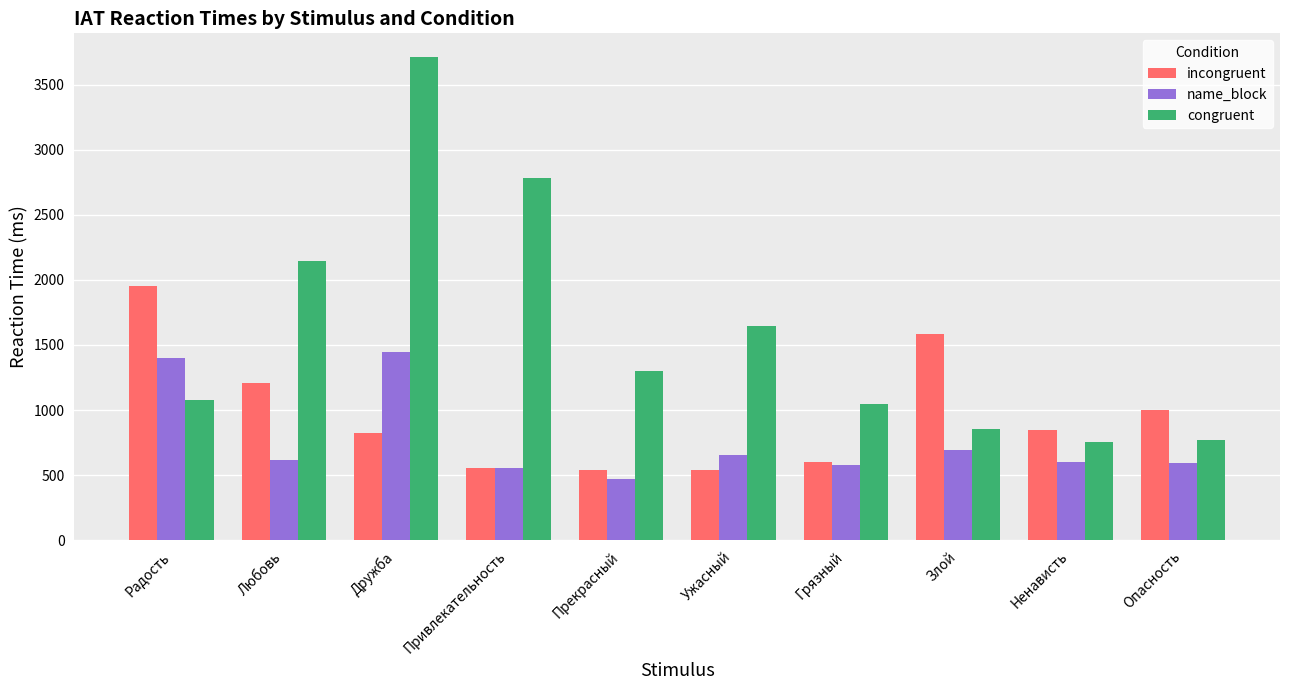

The incongruent series shows 846 at Ненависть. True or false?

True